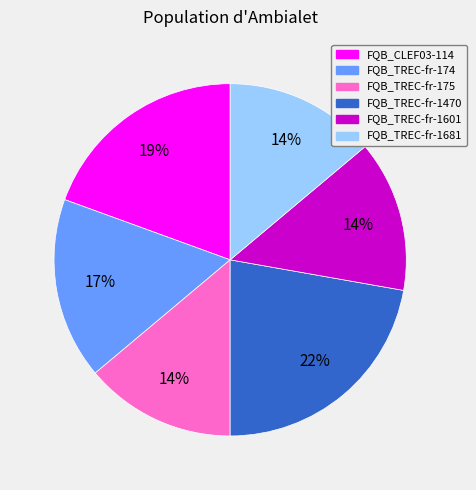

Is there a majority slice in this chart?

No